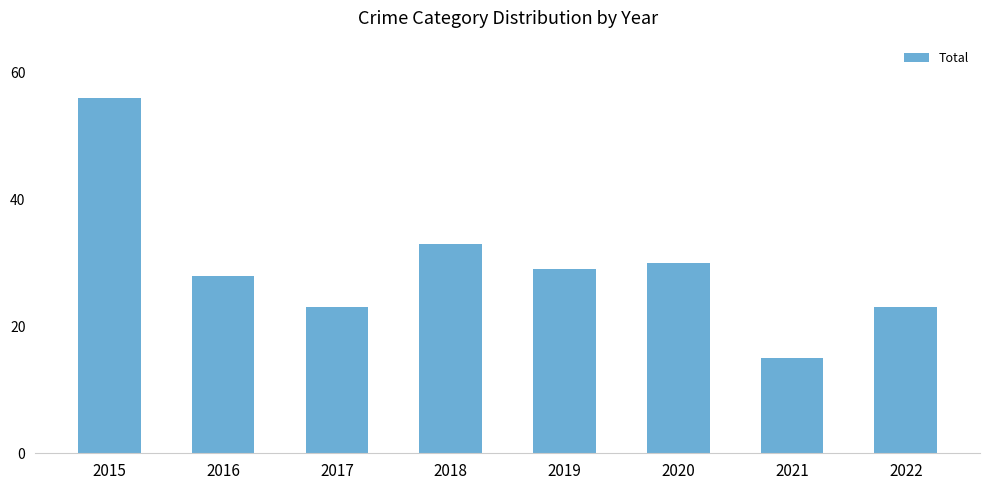

At which label does the data first exceed 29?

2015